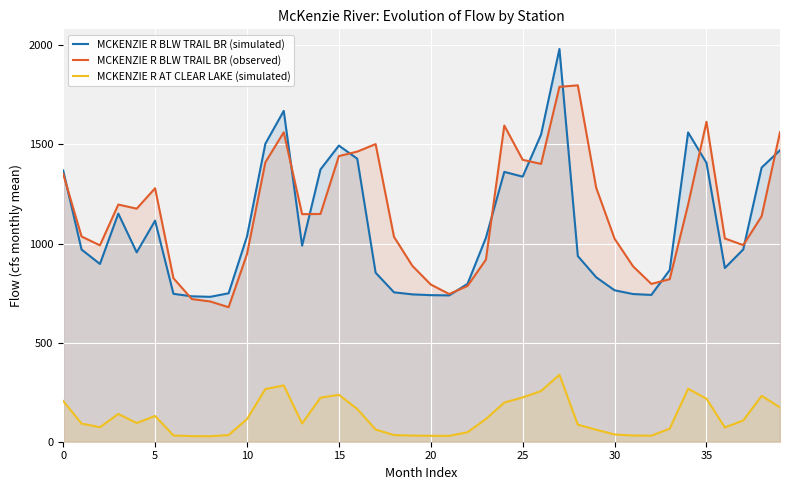

What is the greatest value displayed?

1982.0